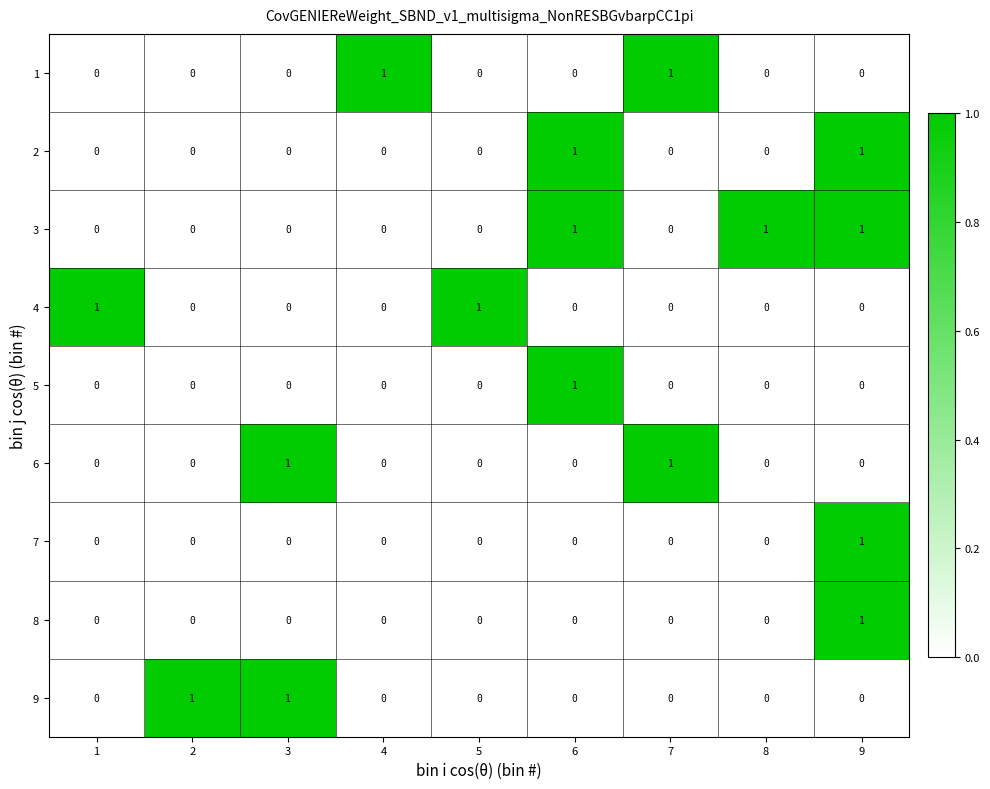

What is the total value across all series at 7?

2